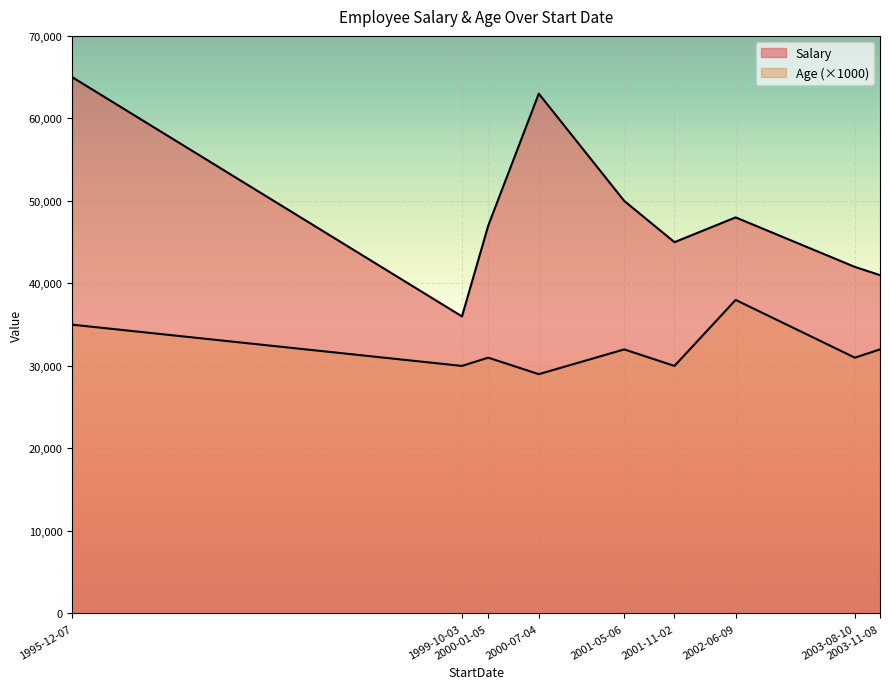

Does the chart display data point markers on the line(s)?

No